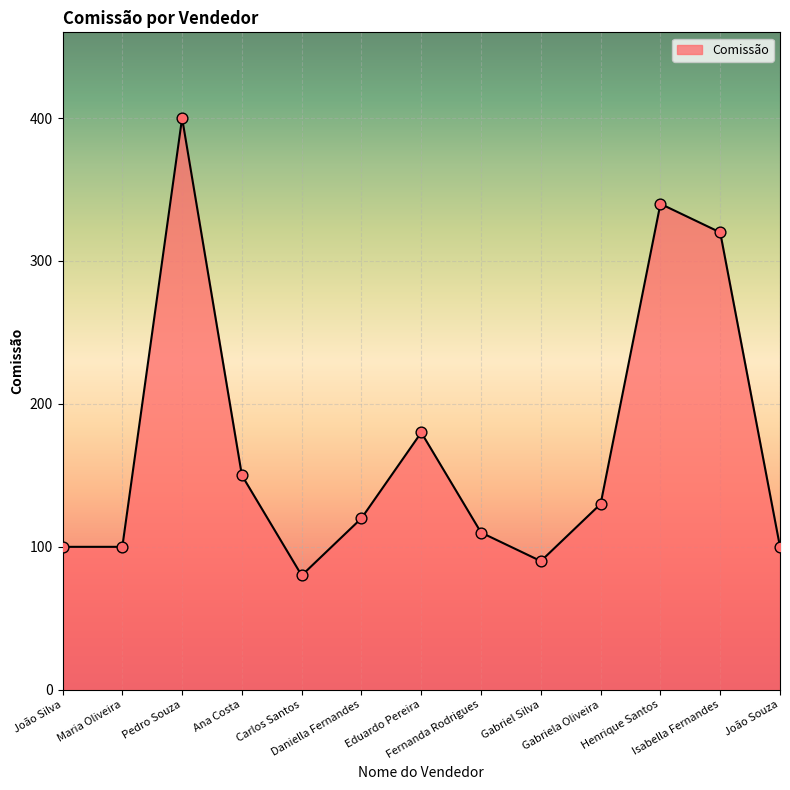

Approximately how many times larger is the value at Isabella Fernandes compared to João Souza?

3.2